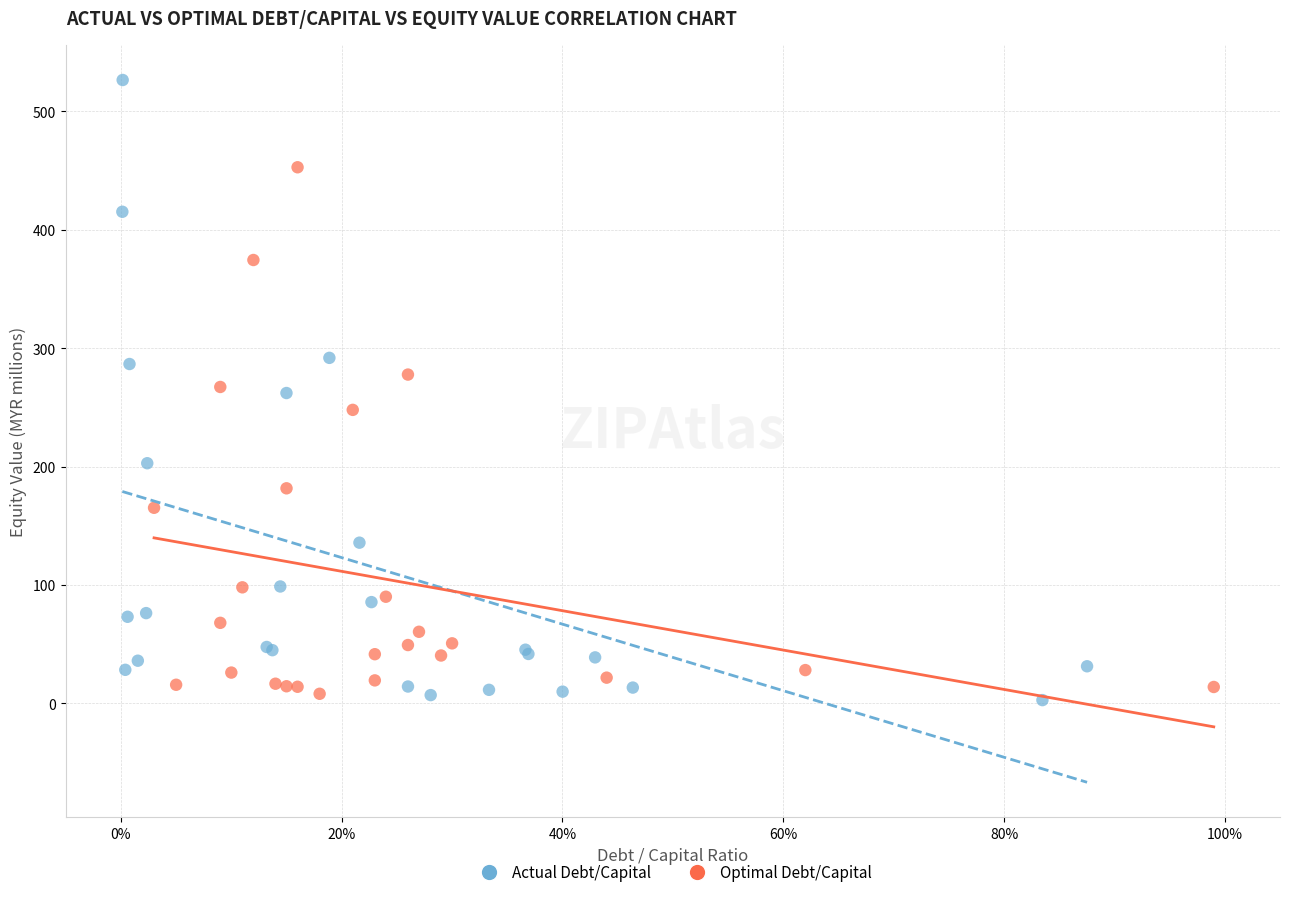

Which series reaches the minimum Y coordinate?

Actual Debt/Capital